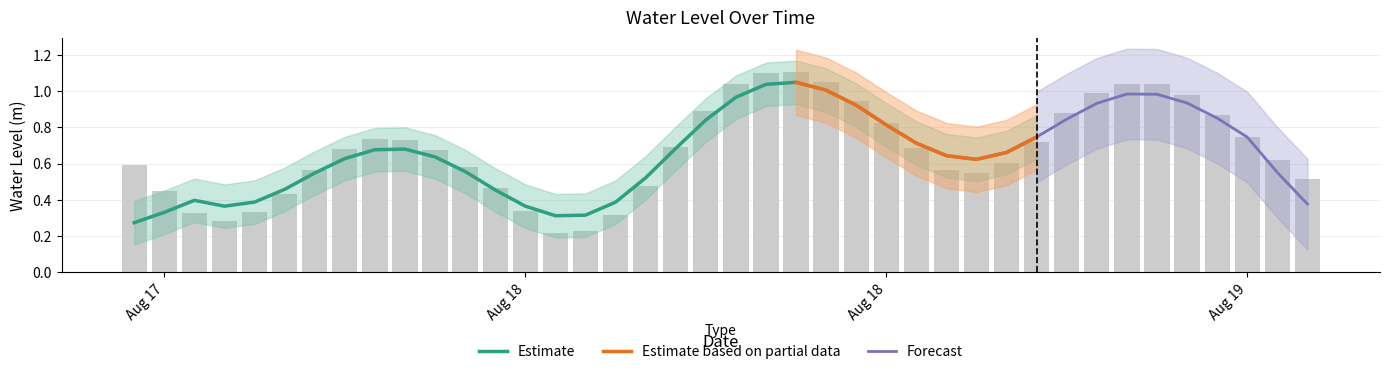

At which category does the chart reach its peak across all series?

2024-08-18 10:00:00